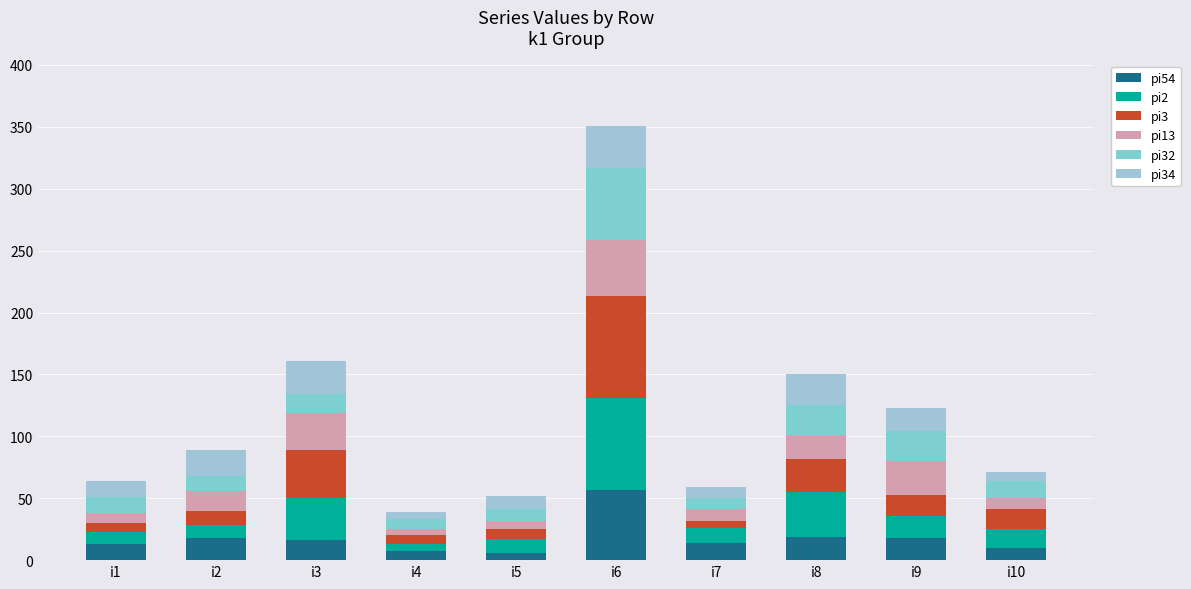

The pi32 series shows 8 at i4. True or false?

True